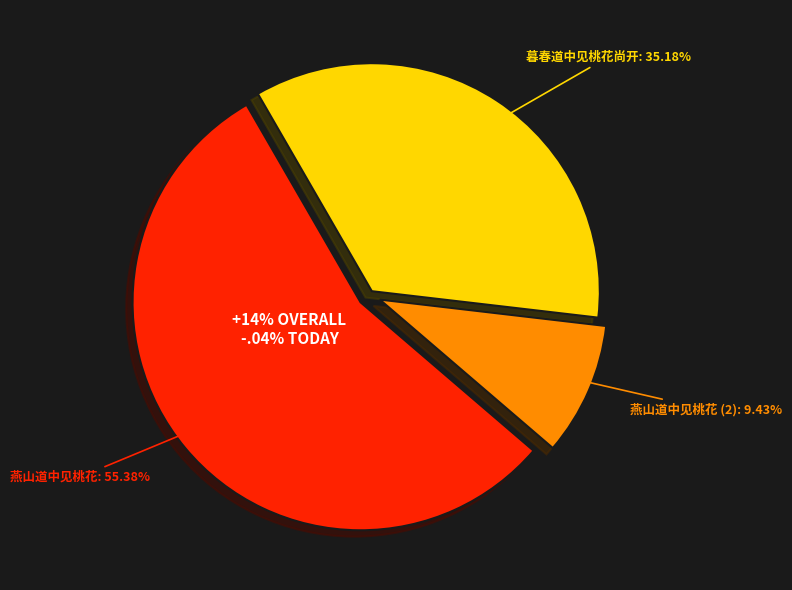

How many slices are in this pie chart?

3